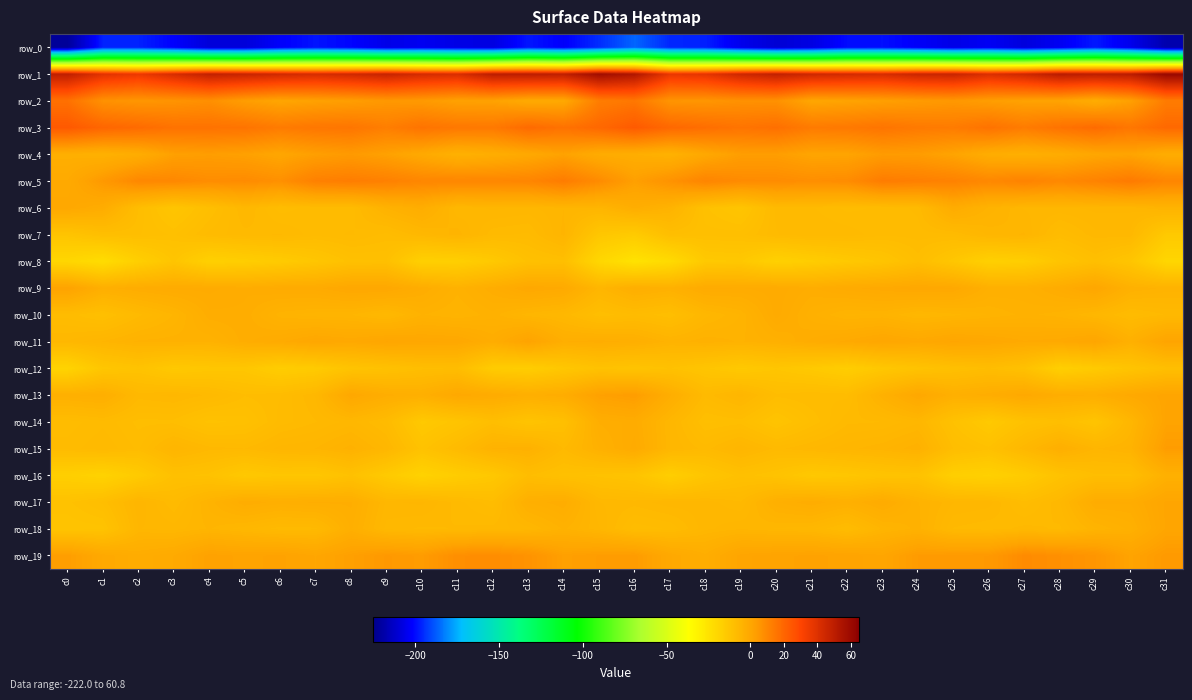

Reading left to right, extract all data points from this chart.

row_0: c0=-222.0	c1=-196.4	c2=-196.6	c3=-201.7	c4=-209.0	c5=-209.0	c6=-202.3	c7=-198.7	c8=-201.1	c9=-205.9	c10=-204.4	c11=-206.5	c12=-207.4	c13=-198.5	c14=-202.4	c15=-194.8	c16=-186.2	c17=-195.7	c18=-196.9	c19=-205.1	c20=-210.0	c21=-207.1	c22=-200.0	c23=-199.5	c24=-202.7	c25=-206.3	c26=-203.7	c27=-208.4	c28=-203.9	c29=-197.8	c30=-205.2	c31=-217.8
row_1: c0=49.1	c1=39.1	c2=35.9	c3=42.3	c4=48.3	c5=46.7	c6=44.1	c7=42.3	c8=44.4	c9=46.9	c10=43.0	c11=41.6	c12=50.2	c13=50.2	c14=49.2	c15=58.5	c16=53.6	c17=36.9	c18=38.1	c19=45.0	c20=48.4	c21=45.0	c22=43.4	c23=42.4	c24=45.8	c25=46.5	c26=41.0	c27=44.8	c28=51.0	c29=49.6	c30=50.8	c31=60.8
row_2: c0=16.7	c1=6.8	c2=5.4	c3=6.1	c4=7.4	c5=3.1	c6=0.6	c7=1.9	c8=3.0	c9=4.8	c10=4.2	c11=1.9	c12=1.8	c13=-1.2	c14=-0.6	c15=12.9	c16=14.8	c17=5.8	c18=5.5	c19=6.8	c20=6.9	c21=0.4	c22=1.3	c23=2.4	c24=3.7	c25=4.9	c26=3.0	c27=1.7	c28=1.2	c29=-2.2	c30=2.4	c31=13.3
row_3: c0=23.9	c1=19.9	c2=18.4	c3=16.2	c4=16.2	c5=15.8	c6=13.5	c7=14.9	c8=15.2	c9=12.6	c10=16.0	c11=14.5	c12=14.1	c13=18.6	c14=16.4	c15=19.3	c16=23.4	c17=19.2	c18=17.5	c19=15.8	c20=17.0	c21=13.6	c22=14.2	c23=15.6	c24=13.9	c25=13.4	c26=16.2	c27=13.3	c28=16.3	c29=18.3	c30=15.0	c31=19.0
row_4: c0=-3.3	c1=-4.1	c2=-2.3	c3=2.4	c4=3.1	c5=2.3	c6=0.4	c7=2.7	c8=4.2	c9=2.1	c10=-0.9	c11=-4.2	c12=-2.7	c13=-0.6	c14=1.8	c15=-1.8	c16=-2.9	c17=-4.5	c18=-0.4	c19=3.0	c20=3.0	c21=0.9	c22=1.1	c23=3.8	c24=3.5	c25=1.2	c26=-2.4	c27=-3.6	c28=-2.2	c29=0.2	c30=1.2	c31=-2.4
row_5: c0=-1.2	c1=4.5	c2=9.7	c3=9.7	c4=8.1	c5=8.7	c6=7.2	c7=12.1	c8=12.9	c9=12.0	c10=10.3	c11=10.2	c12=10.2	c13=10.6	c14=13.3	c15=8.6	c16=2.5	c17=6.6	c18=10.7	c19=8.8	c20=8.6	c21=7.7	c22=8.4	c23=13.3	c24=12.4	c25=11.6	c26=9.6	c27=11.4	c28=9.6	c29=11.4	c30=13.7	c31=10.6
row_6: c0=-0.4	c1=-2.2	c2=-9.2	c3=-12.6	c4=-9.8	c5=-6.8	c6=-9.0	c7=-8.3	c8=-8.5	c9=-4.6	c10=-2.6	c11=-6.9	c12=-6.2	c13=-6.5	c14=-5.8	c15=-5.9	c16=-2.7	c17=-4.9	c18=-10.8	c19=-12.4	c20=-7.9	c21=-8.0	c22=-8.8	c23=-8.5	c24=-7.9	c25=-2.0	c26=-4.9	c27=-6.4	c28=-6.5	c29=-6.2	c30=-6.2	c31=-5.1
row_7: c0=-12.1	c1=-9.8	c2=-9.7	c3=-10.4	c4=-8.4	c5=-7.7	c6=-7.4	c7=-8.4	c8=-8.0	c9=-8.9	c10=-6.9	c11=-5.5	c12=-7.9	c13=-8.2	c14=-5.6	c15=-13.1	c16=-14.8	c17=-9.7	c18=-10.1	c19=-10.0	c20=-8.1	c21=-7.5	c22=-7.7	c23=-8.5	c24=-8.3	c25=-8.2	c26=-6.2	c27=-5.7	c28=-8.7	c29=-7.1	c30=-7.1	c31=-14.1
row_8: c0=-19.8	c1=-22.4	c2=-16.5	c3=-12.4	c4=-17.1	c5=-16.1	c6=-14.8	c7=-12.9	c8=-10.5	c9=-10.4	c10=-17.1	c11=-16.6	c12=-14.0	c13=-10.6	c14=-9.9	c15=-19.9	c16=-24.7	c17=-21.6	c18=-14.1	c19=-13.6	c20=-17.4	c21=-15.7	c22=-14.0	c23=-12.3	c24=-9.5	c25=-13.2	c26=-17.1	c27=-16.1	c28=-12.3	c29=-9.9	c30=-12.6	c31=-19.6
row_9: c0=1.7	c1=-3.3	c2=-2.3	c3=-1.6	c4=-1.6	c5=-2.3	c6=-1.6	c7=-1.5	c8=-0.2	c9=-0.3	c10=-2.3	c11=-4.5	c12=-2.5	c13=-0.4	c14=-1.1	c15=-6.0	c16=-3.1	c17=-4.0	c18=-1.6	c19=-1.8	c20=-1.4	c21=-2.5	c22=-1.4	c23=-0.8	c24=-0.2	c25=-0.6	c26=-3.6	c27=-3.7	c28=-2.0	c29=0.2	c30=-4.1	c31=-4.8
row_10: c0=-8.9	c1=-10.2	c2=-7.8	c3=-5.8	c4=-2.6	c5=-2.5	c6=-5.0	c7=-5.6	c8=-5.8	c9=-7.1	c10=-4.6	c11=-5.3	c12=-4.4	c13=-6.2	c14=-7.0	c15=-9.7	c16=-8.7	c17=-9.7	c18=-6.6	c19=-5.2	c20=-1.5	c21=-4.0	c22=-5.4	c23=-5.2	c24=-6.7	c25=-6.0	c26=-5.2	c27=-4.5	c28=-5.0	c29=-6.6	c30=-8.5	c31=-7.5
row_11: c0=-6.9	c1=-5.8	c2=-4.5	c3=-4.3	c4=-4.6	c5=-2.7	c6=-1.5	c7=0.1	c8=-0.6	c9=0.5	c10=-0.0	c11=-0.2	c12=-2.5	c13=1.4	c14=-3.0	c15=-2.6	c16=-3.2	c17=-5.0	c18=-4.3	c19=-4.8	c20=-3.8	c21=-2.2	c22=-1.0	c23=0.3	c24=-0.6	c25=0.6	c26=-0.2	c27=-1.2	c28=-0.8	c29=0.5	c30=-3.9	c31=1.0
row_12: c0=-18.4	c1=-13.0	c2=-11.6	c3=-13.9	c4=-13.1	c5=-13.1	c6=-15.6	c7=-14.7	c8=-11.9	c9=-10.8	c10=-9.5	c11=-9.1	c12=-15.2	c13=-15.8	c14=-13.3	c15=-11.2	c16=-11.9	c17=-10.9	c18=-12.4	c19=-14.0	c20=-12.7	c21=-14.1	c22=-15.8	c23=-13.4	c24=-11.6	c25=-10.2	c26=-9.1	c27=-10.7	c28=-16.6	c29=-14.5	c30=-12.1	c31=-9.8
row_13: c0=-3.6	c1=-3.1	c2=-7.2	c3=-6.7	c4=-7.6	c5=-9.1	c6=-8.7	c7=-6.8	c8=-0.3	c9=-2.7	c10=-3.5	c11=-0.6	c12=-1.8	c13=-3.2	c14=-2.3	c15=2.2	c16=3.4	c17=-2.7	c18=-7.9	c19=-6.0	c20=-9.0	c21=-8.6	c22=-8.8	c23=-4.1	c24=-0.3	c25=-3.6	c26=-2.5	c27=-0.7	c28=-2.6	c29=-2.9	c30=-0.8	c31=0.9
row_14: c0=-8.9	c1=-8.2	c2=-9.4	c3=-9.4	c4=-11.1	c5=-10.7	c6=-8.4	c7=-7.5	c8=-6.7	c9=-8.4	c10=-14.1	c11=-12.2	c12=-9.6	c13=-11.8	c14=-10.3	c15=-2.9	c16=-2.1	c17=-6.4	c18=-9.9	c19=-9.5	c20=-11.9	c21=-9.7	c22=-7.7	c23=-7.5	c24=-6.5	c25=-11.0	c26=-14.1	c27=-11.0	c28=-9.7	c29=-12.2	c30=-6.3	c31=1.3
row_15: c0=-8.4	c1=-7.6	c2=-8.8	c3=-5.8	c4=-7.2	c5=-7.5	c6=-6.1	c7=-5.8	c8=-4.3	c9=-6.5	c10=-11.3	c11=-8.2	c12=-4.6	c13=-4.2	c14=-7.5	c15=-4.1	c16=-1.5	c17=-6.4	c18=-7.8	c19=-5.9	c20=-7.7	c21=-6.8	c22=-6.0	c23=-5.4	c24=-4.2	c25=-9.2	c26=-10.7	c27=-6.9	c28=-3.3	c29=-5.8	c30=-5.0	c31=3.5
row_16: c0=-16.7	c1=-18.1	c2=-14.8	c3=-10.6	c4=-11.2	c5=-13.8	c6=-12.8	c7=-13.0	c8=-10.8	c9=-14.5	c10=-17.9	c11=-15.5	c12=-13.6	c13=-9.1	c14=-10.6	c15=-11.1	c16=-11.9	c17=-16.1	c18=-12.7	c19=-10.5	c20=-11.6	c21=-13.9	c22=-13.1	c23=-11.8	c24=-11.4	c25=-16.5	c26=-17.3	c27=-15.1	c28=-11.4	c29=-9.3	c30=-9.4	c31=-3.9
row_17: c0=-11.1	c1=-9.6	c2=-5.9	c3=-8.0	c4=-5.0	c5=-2.4	c6=-3.2	c7=-2.8	c8=-2.8	c9=-6.5	c10=-6.2	c11=-7.8	c12=-9.0	c13=-3.4	c14=-2.5	c15=-6.9	c16=-7.2	c17=-6.5	c18=-6.6	c19=-7.5	c20=-3.6	c21=-2.4	c22=-3.7	c23=-1.8	c24=-4.6	c25=-6.3	c26=-6.7	c27=-9.1	c28=-7.0	c29=-2.2	c30=-2.3	c31=0.6
row_18: c0=-11.9	c1=-11.7	c2=-6.3	c3=-6.6	c4=-5.7	c5=-6.7	c6=-7.8	c7=-7.7	c8=-3.4	c9=-7.2	c10=-7.6	c11=-7.5	c12=-7.3	c13=-6.6	c14=-4.5	c15=-6.3	c16=-9.0	c17=-8.6	c18=-6.5	c19=-5.9	c20=-6.4	c21=-6.8	c22=-8.6	c23=-5.7	c24=-4.4	c25=-7.6	c26=-7.9	c27=-7.3	c28=-7.6	c29=-5.3	c30=-3.9	c31=0.6
row_19: c0=3.1	c1=-0.8	c2=-2.3	c3=-1.3	c4=2.0	c5=1.3	c6=1.8	c7=0.4	c8=2.6	c9=4.5	c10=3.6	c11=7.7	c12=8.1	c13=6.5	c14=2.5	c15=3.3	c16=3.6	c17=-0.6	c18=-2.8	c19=0.8	c20=1.4	c21=1.7	c22=1.3	c23=0.5	c24=3.9	c25=4.1	c26=4.4	c27=8.7	c28=7.3	c29=5.6	c30=1.4	c31=4.2